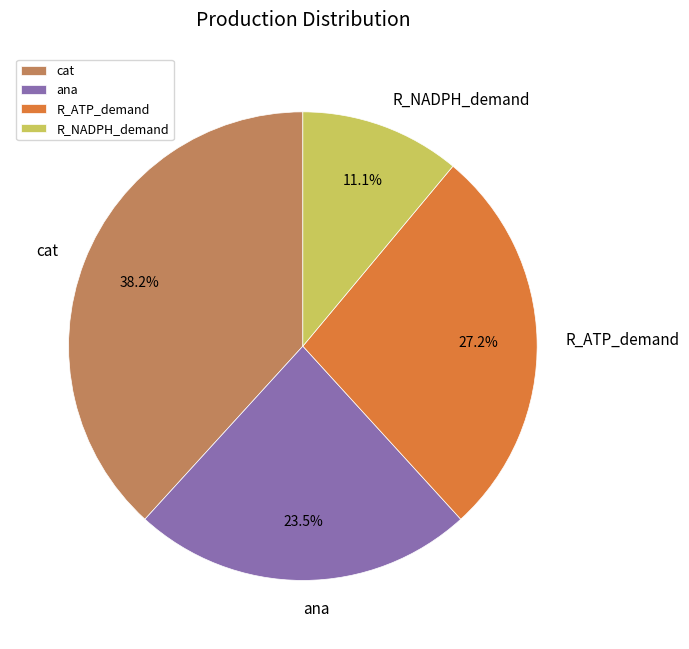

What is the ratio of the value at ana to the value at R_ATP_demand?

0.9